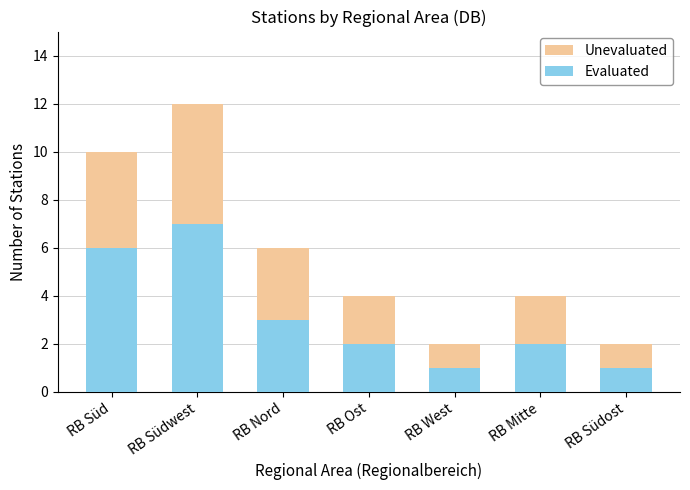

What is the value of the Unevaluated bar at the 3rd from the left?

6